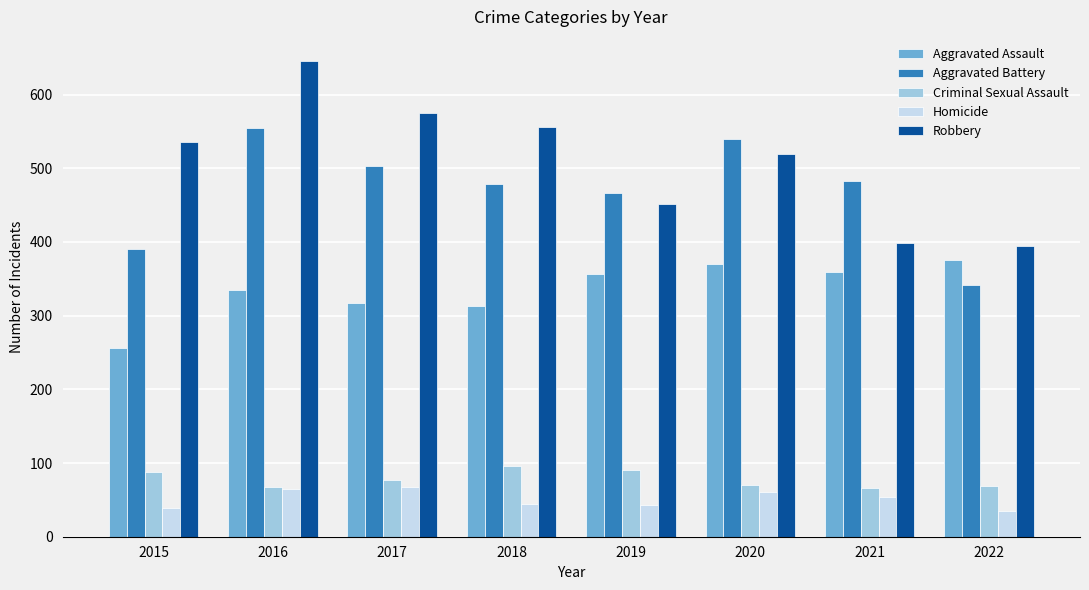

Which series has the largest total across all categories?

Robbery